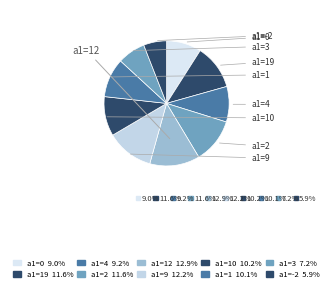

Count the number of slices in the pie.

10